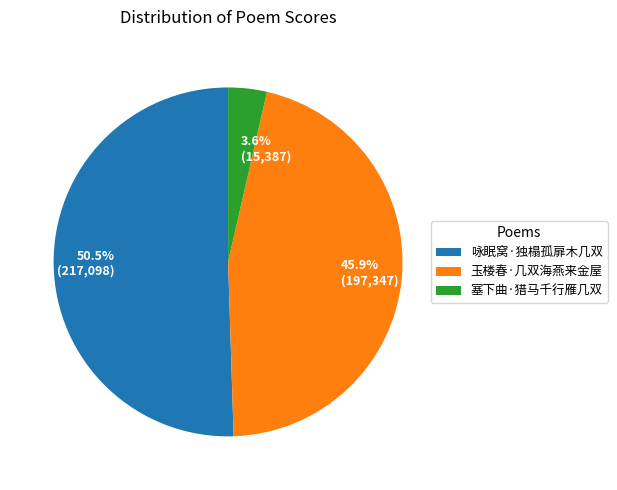

Is it true that 玉楼春·几双海燕来金屋 is 46% of the pie?

True